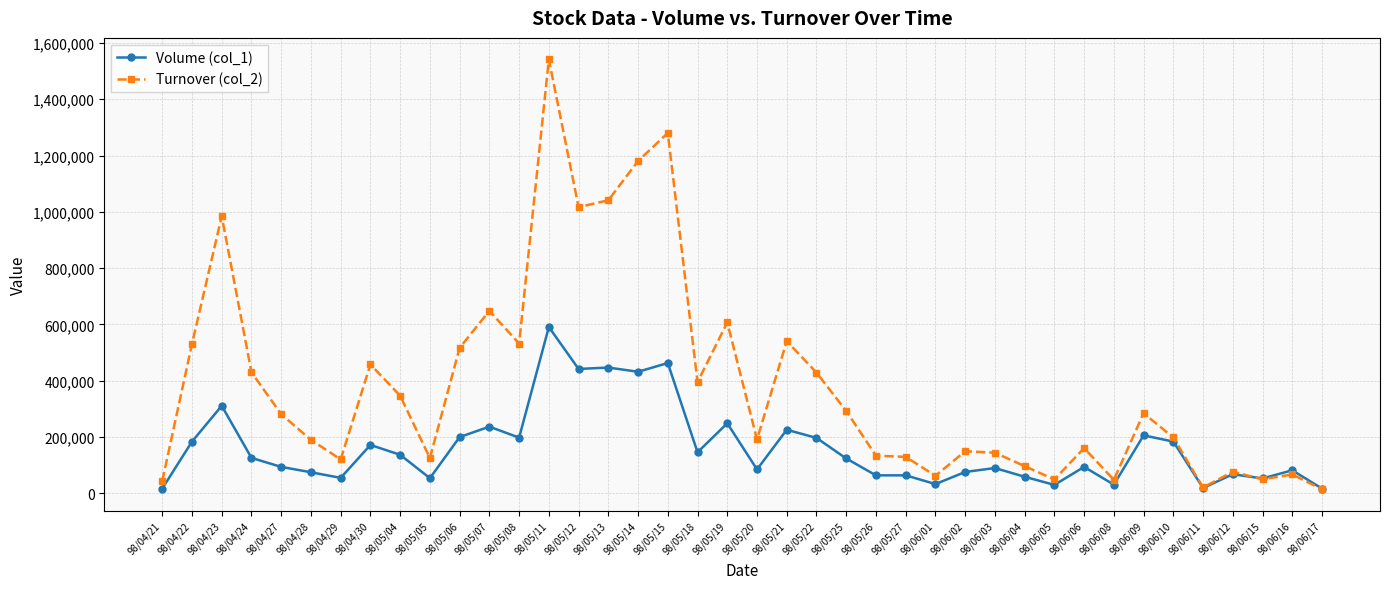

Rank the series by their average value, from lowest to highest.

Volume (col_1), Turnover (col_2)